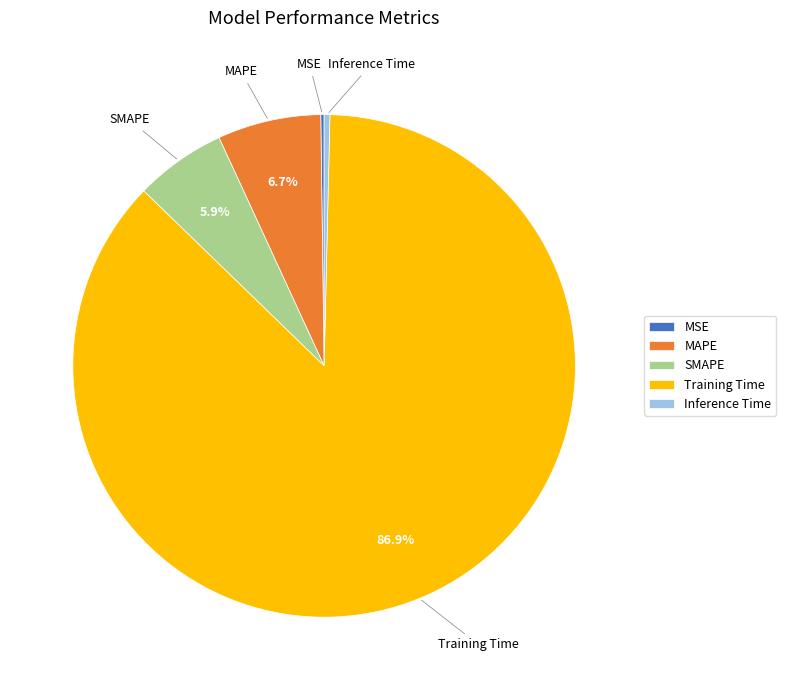

Which category accounts for the majority?

Training Time